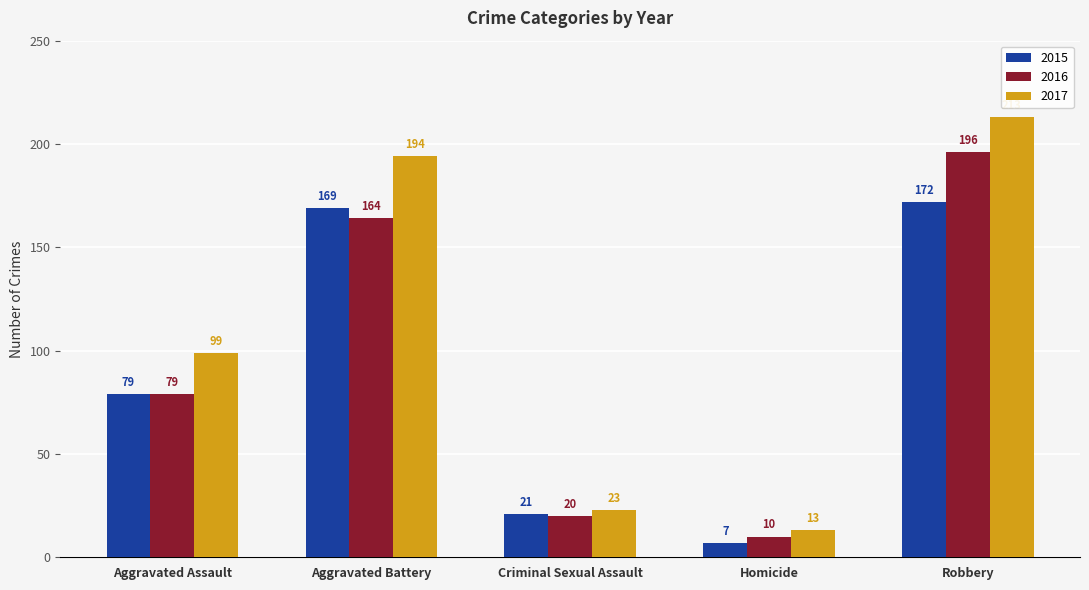

Reading right to left, extract all data points from this chart.

2015: Robbery=172	Homicide=7	Criminal Sexual Assault=21	Aggravated Battery=169	Aggravated Assault=79
2016: Robbery=196	Homicide=10	Criminal Sexual Assault=20	Aggravated Battery=164	Aggravated Assault=79
2017: Robbery=213	Homicide=13	Criminal Sexual Assault=23	Aggravated Battery=194	Aggravated Assault=99